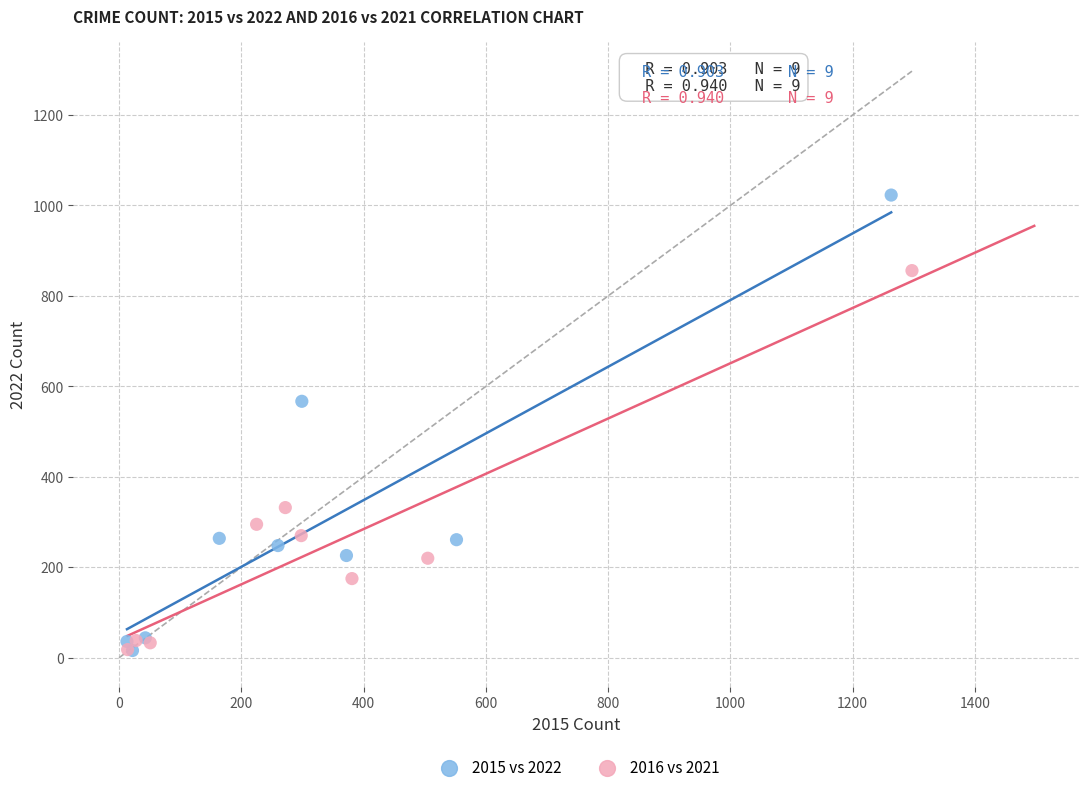

Which series contains the highest Y value?

2015 vs 2022